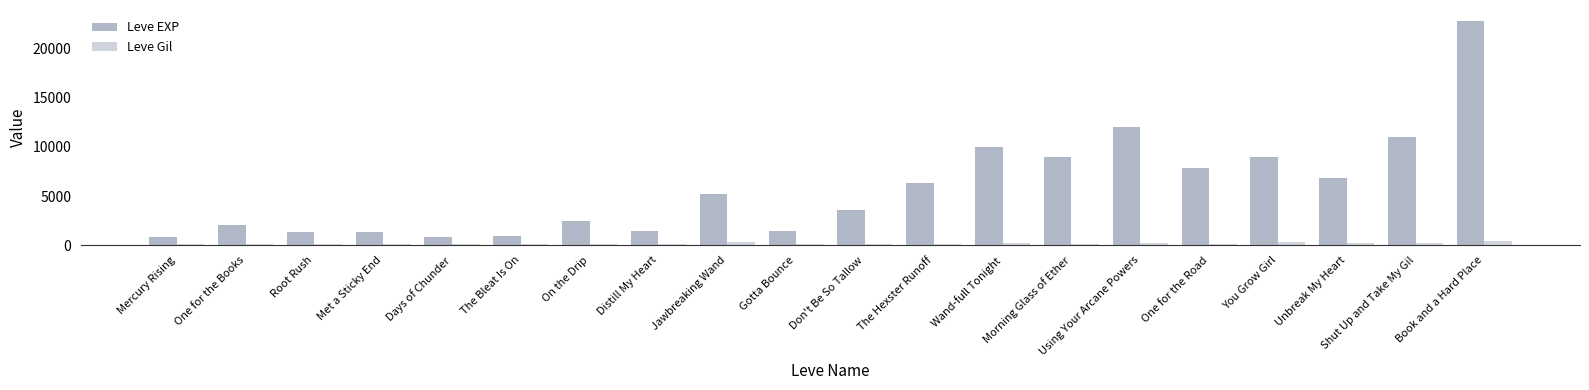

What is the difference between the Leve Gil values at Met a Sticky End and Days of Chunder?

3